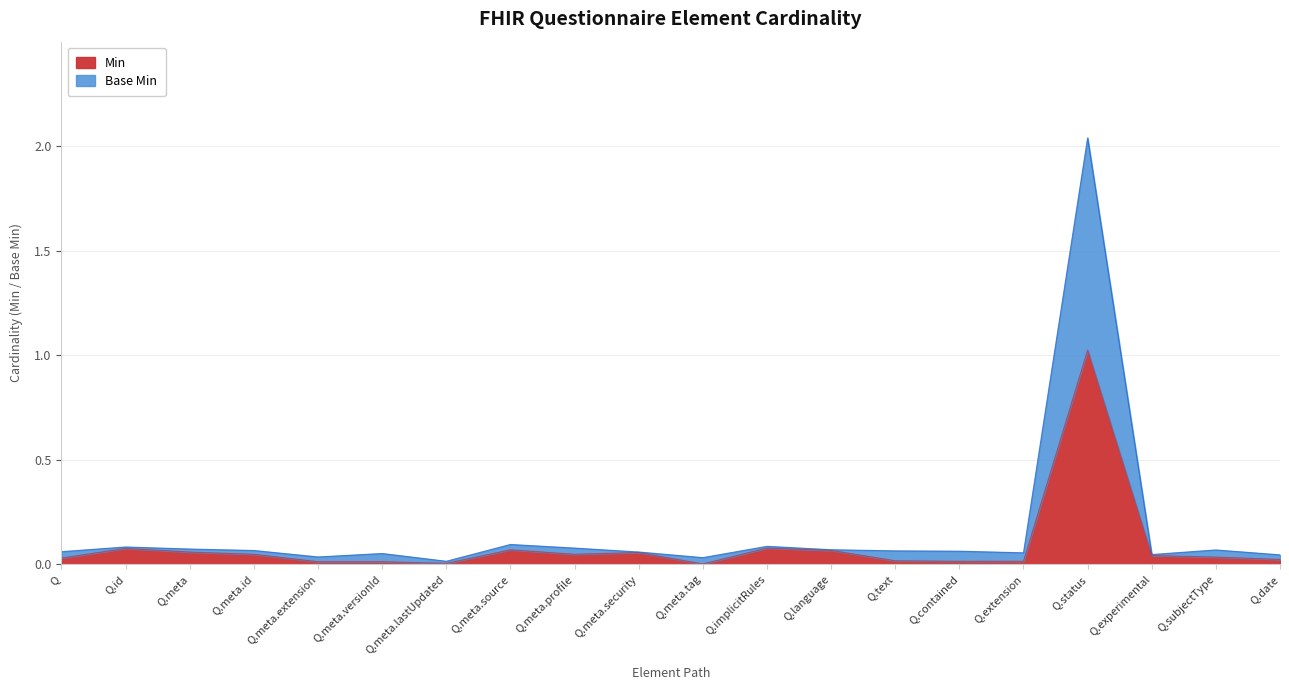

At which category is the sum across all series the highest?

Q.status